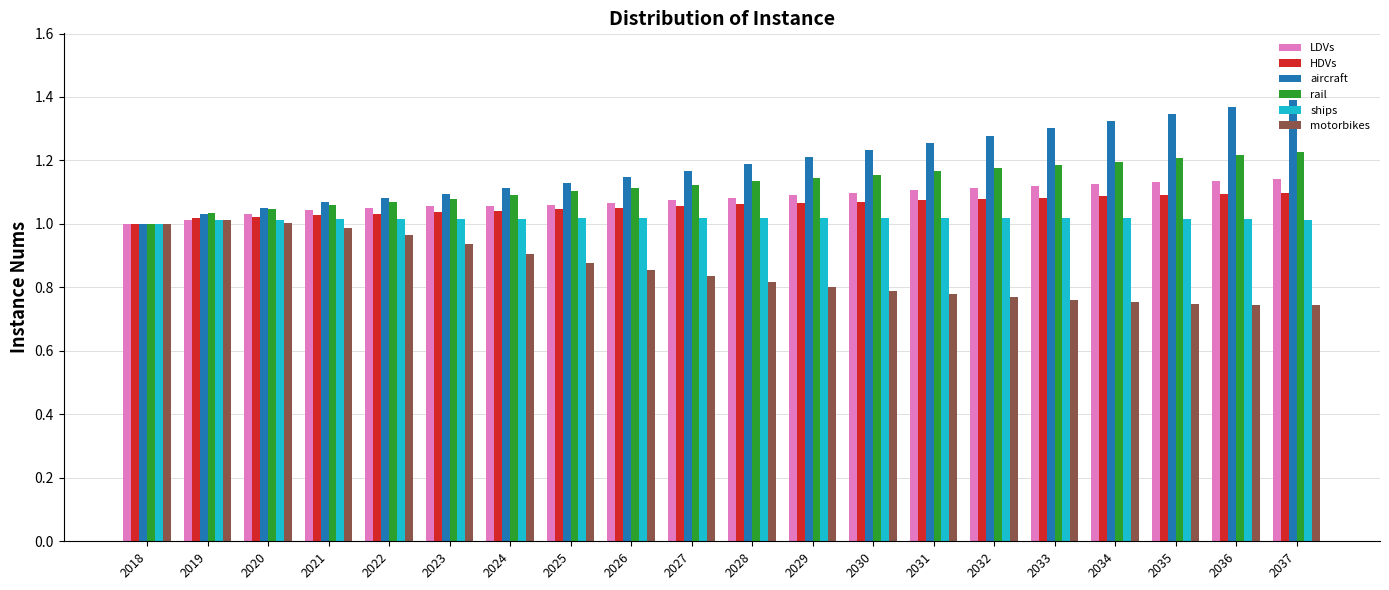

What is the total value across all series at 2035?

6.5